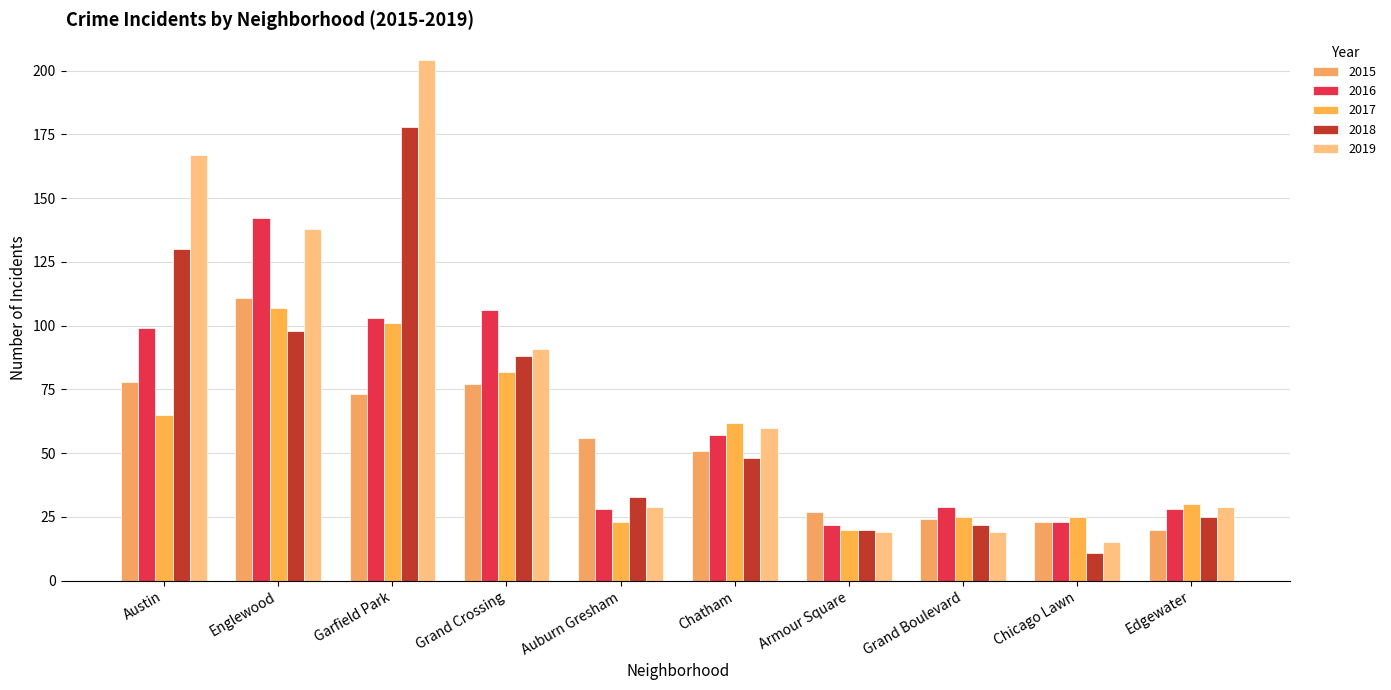

What value does the 2019 series have at Edgewater?

29